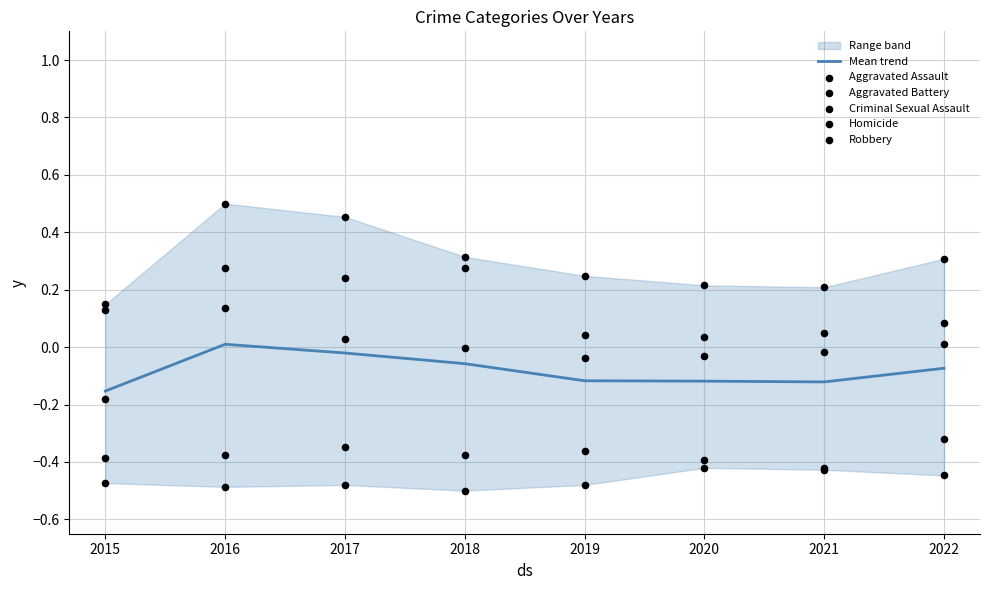

Which series contains the lowest Y value?

Homicide